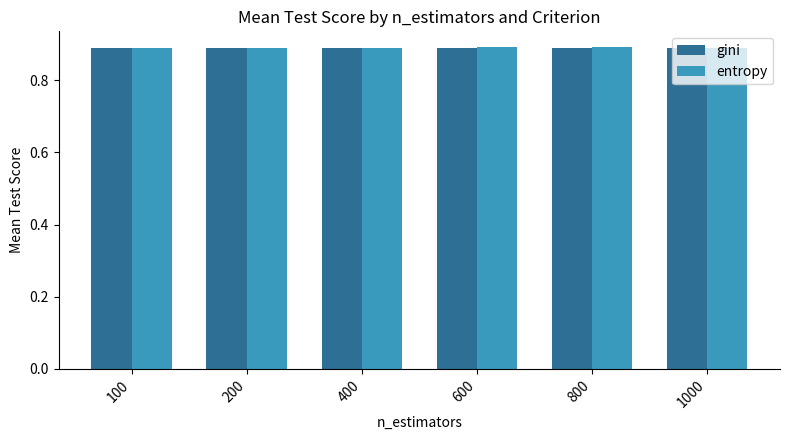

At how many categories does at least one series exceed 0?

6